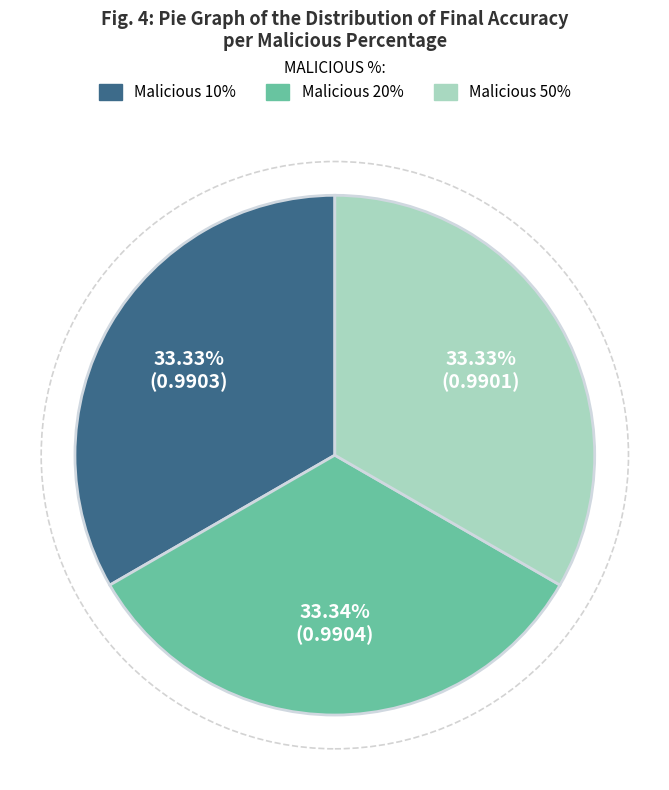

Is there a majority slice in this chart?

No